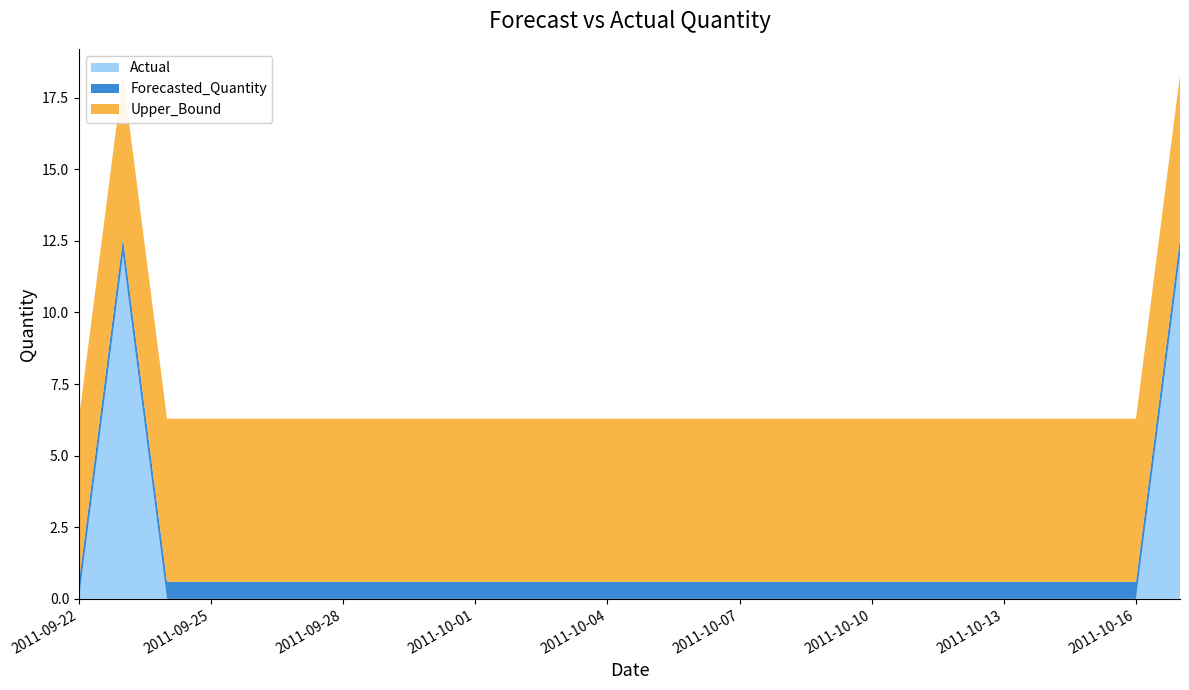

Reading right to left, what are all the values shown in this chart?

Actual: 12.0	0.0	0.0	0.0	0.0	0.0	0.0	0.0	0.0	0.0	0.0	0.0	0.0	0.0	0.0	0.0	0.0	0.0	0.0	0.0	0.0	0.0	0.0	0.0	12.0	0.0
Forecasted_Quantity: 0.6	0.6	0.6	0.6	0.6	0.6	0.6	0.6	0.6	0.6	0.6	0.6	0.6	0.6	0.6	0.6	0.6	0.6	0.6	0.6	0.6	0.6	0.6	0.6	0.6	0.6
Upper_Bound: 5.7	5.7	5.7	5.7	5.7	5.7	5.7	5.7	5.7	5.7	5.7	5.7	5.7	5.7	5.7	5.7	5.7	5.7	5.7	5.7	5.7	5.7	5.7	5.7	5.7	5.7